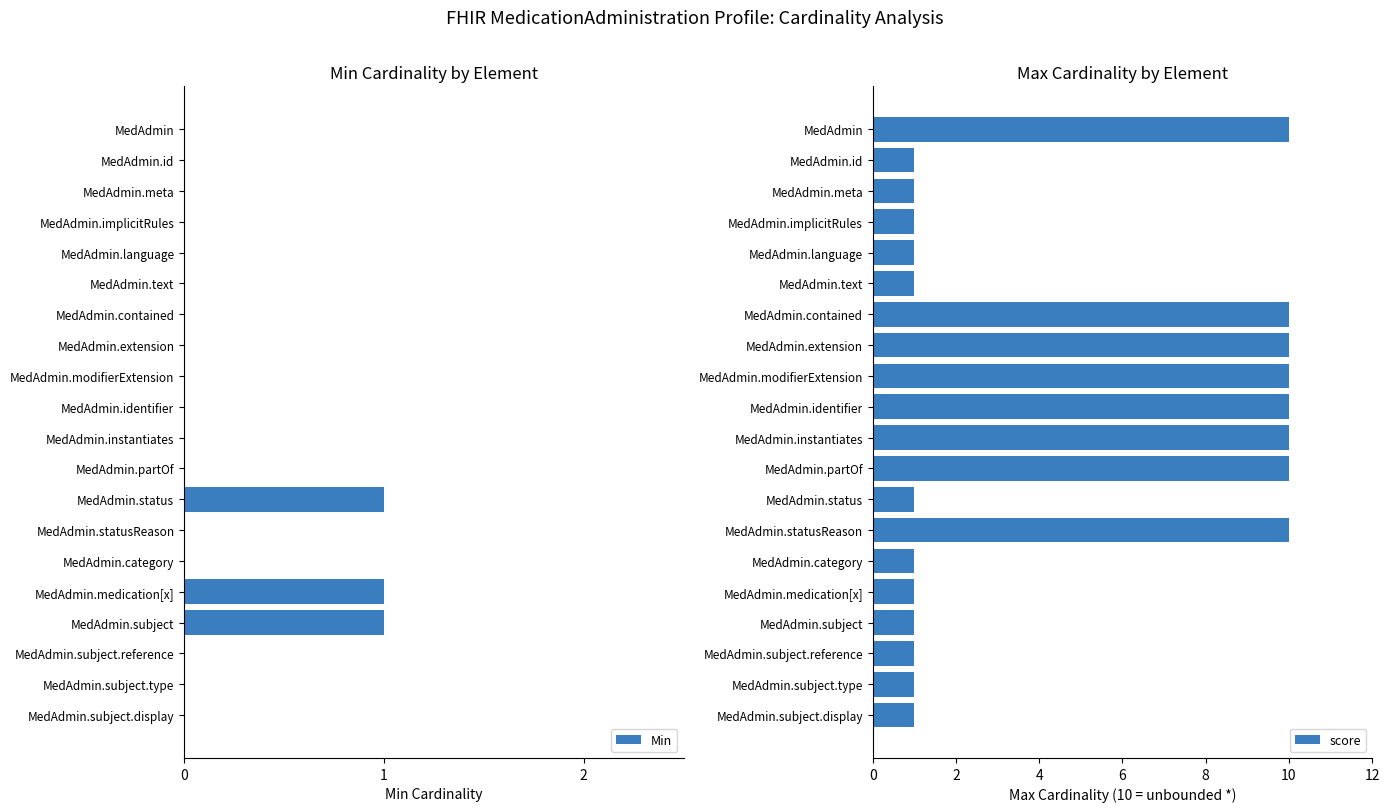

How many values in the score series exceed 1?

8